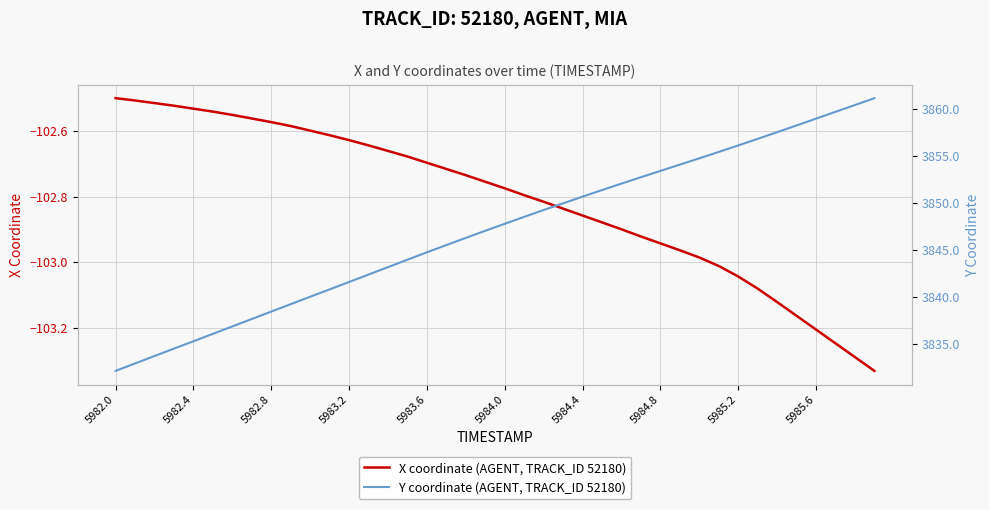

The X coordinate (AGENT, TRACK_ID 52180) series shows -102.7 at 5983.6. True or false?

True